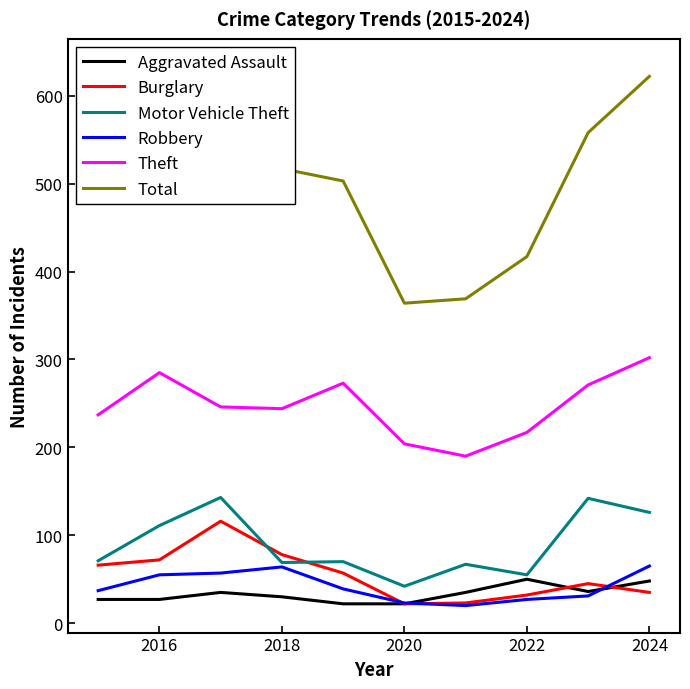

What is the difference between the second highest and second lowest values in the Burglary series?

55